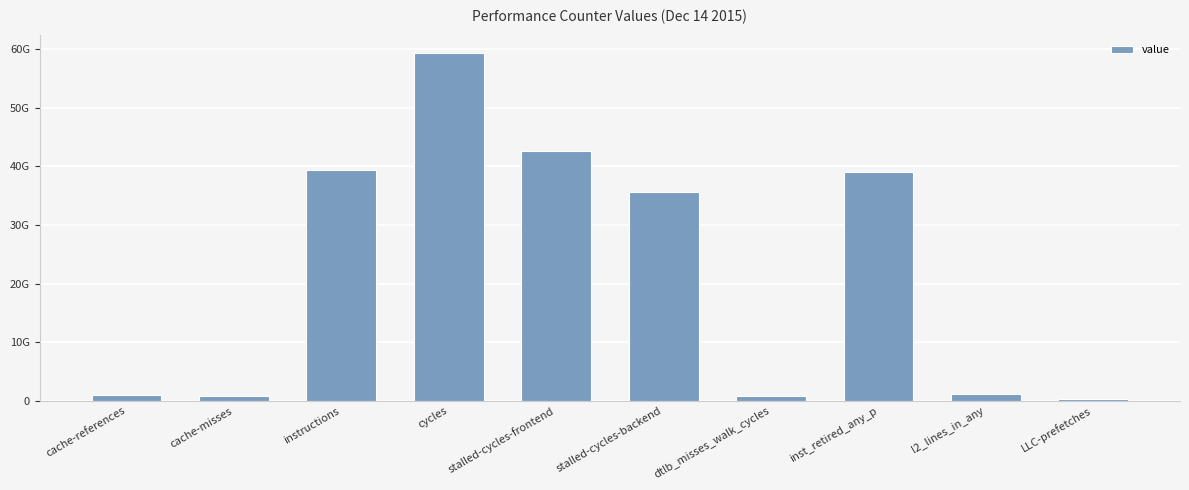

At which category does the chart reach its minimum across all series?

LLC-prefetches